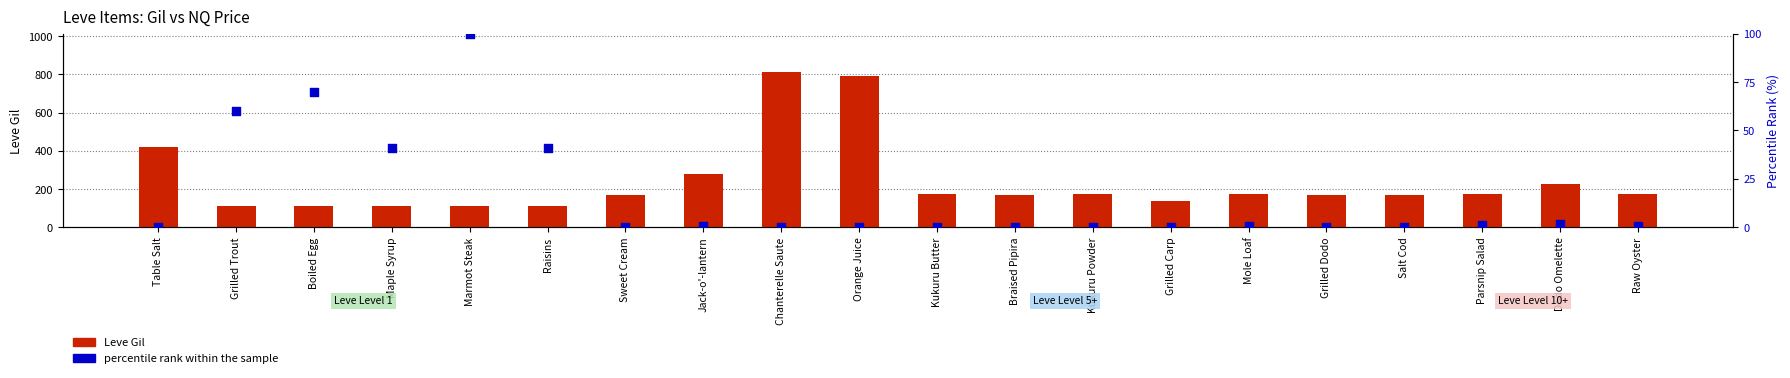

Which series has the widest spread of Y values?

Leve Gil